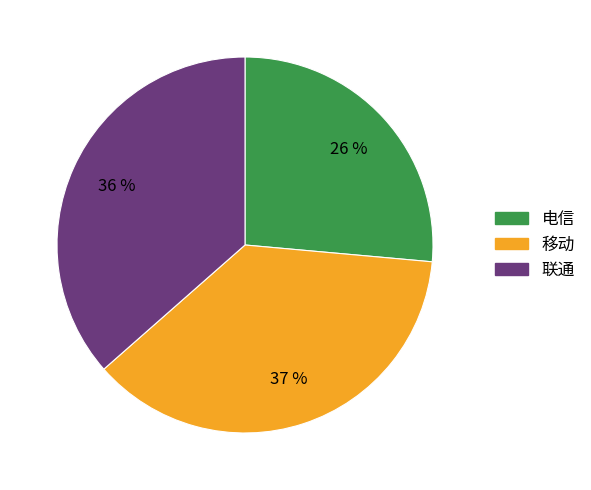

What is the ratio of the value at 电信 to the value at 移动?

0.7